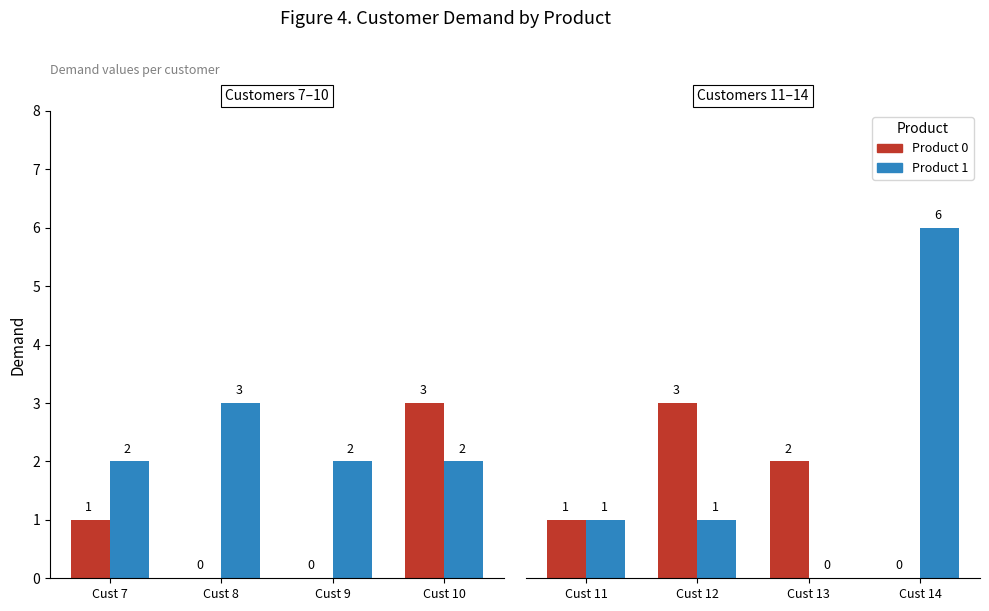

How many series are shown in this chart?

2